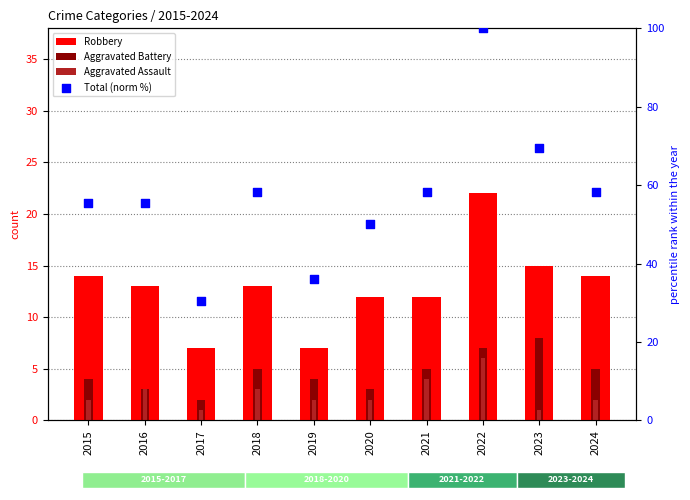

What is the total value across all series at 2019?

49.1